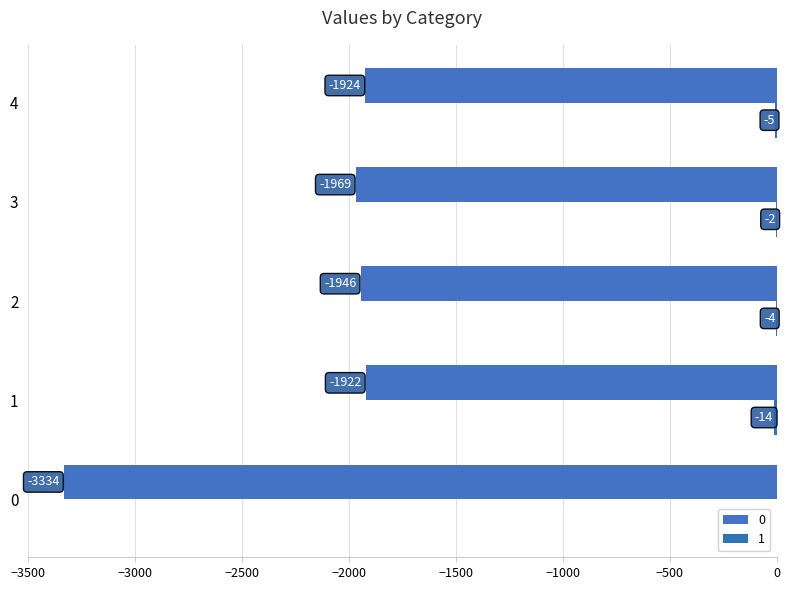

True or false: 1 has a value of -2 at 3.

True